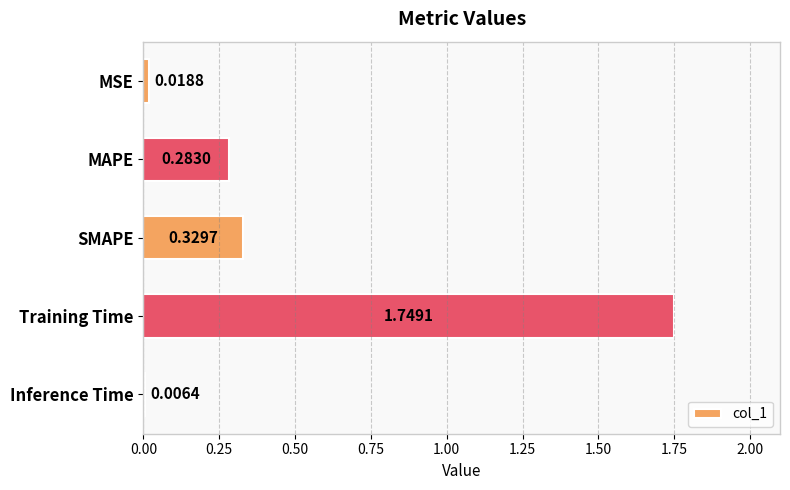

What is the sum of all values?

2.4